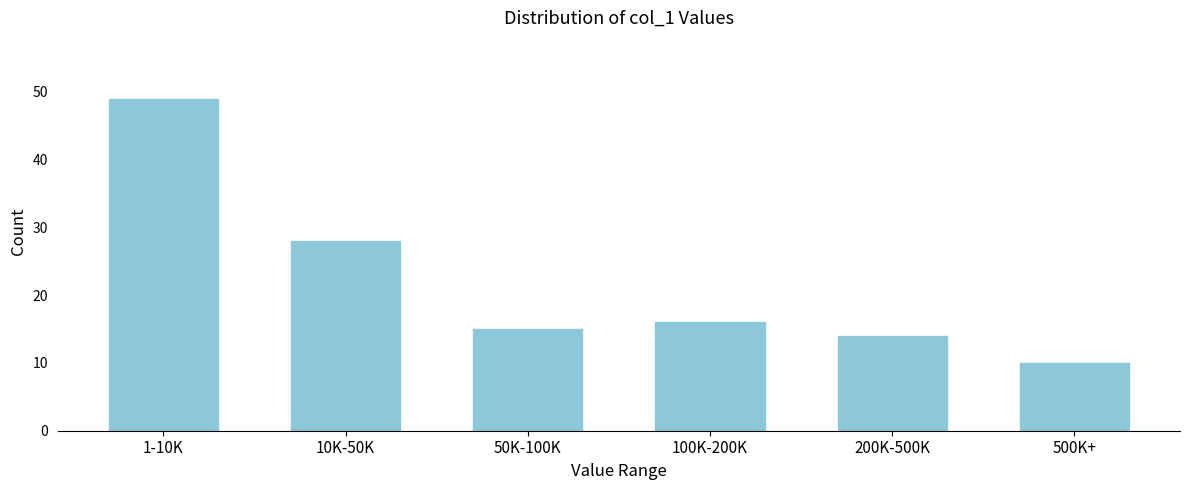

Reading left to right, extract all data points from this chart.

49	28	15	16	14	10